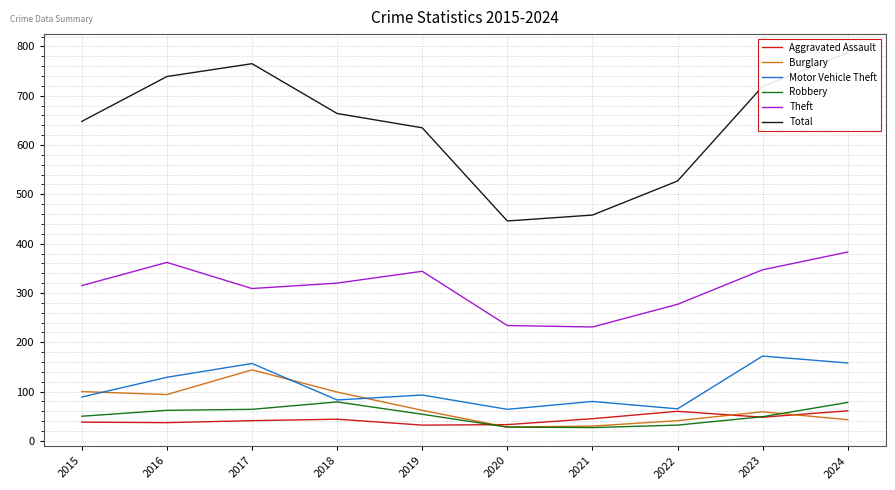

What is the maximum value for Theft?

383